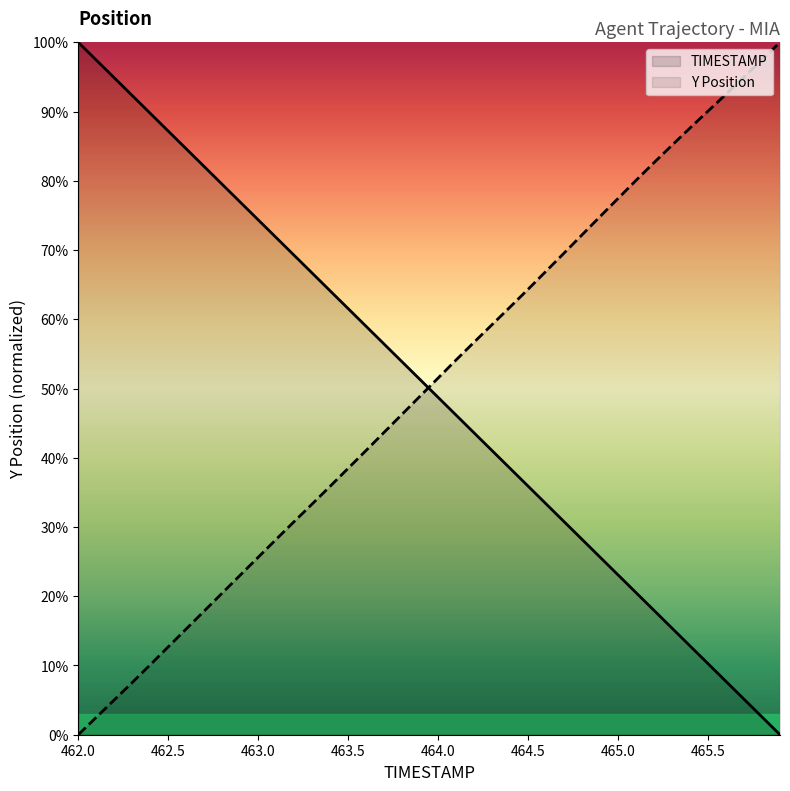

What is the maximum value shown in the chart?

100.0